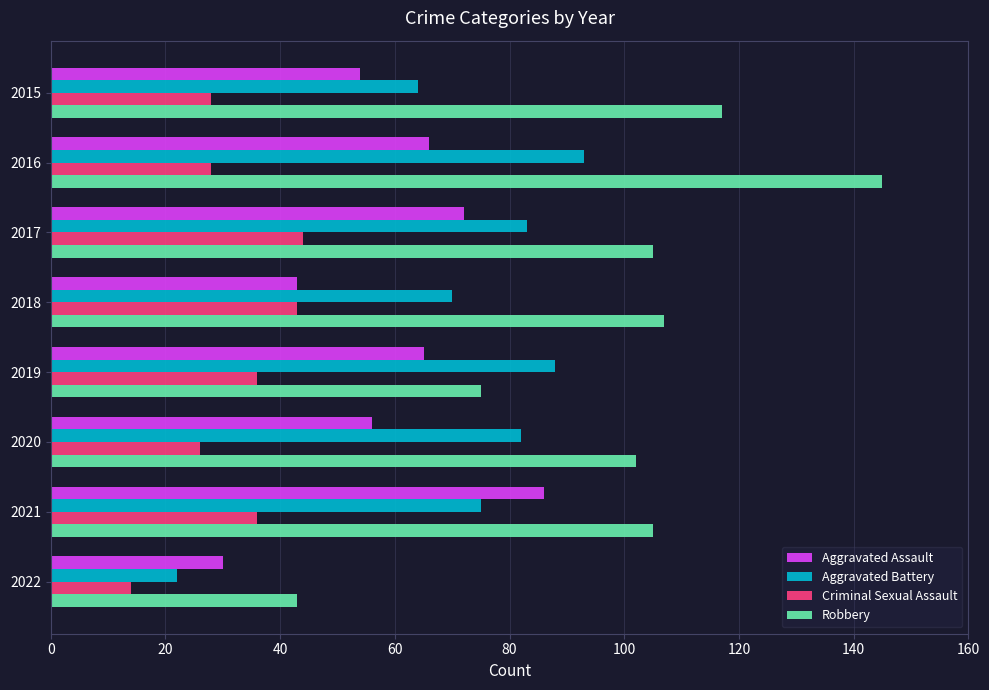

What is the total value across all series at 2021?

302